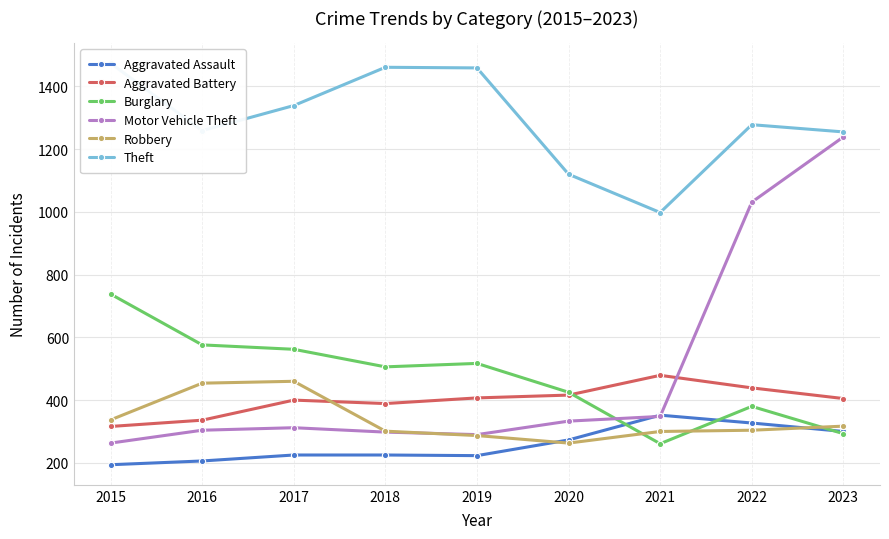

True or false: Aggravated Battery and Theft cross at least once.

False